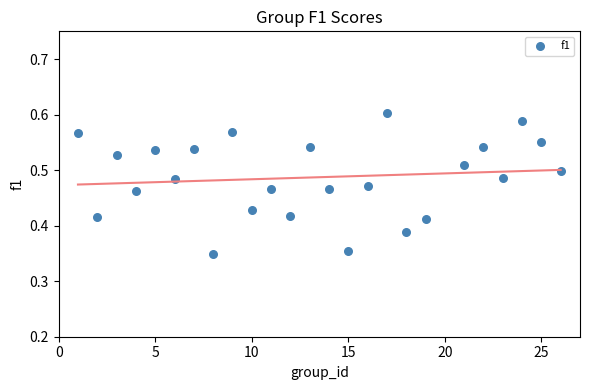

What is the range of X values (max minus min)?

25.0